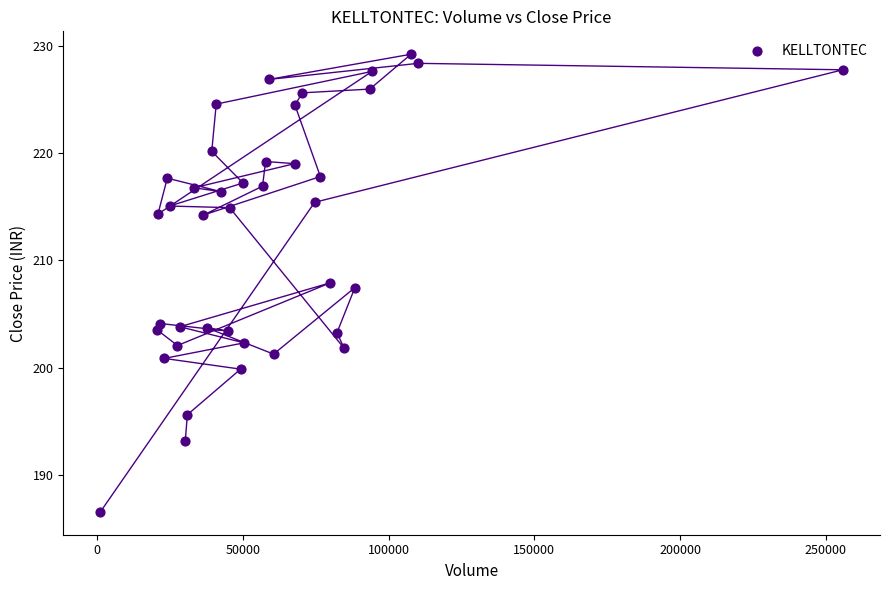

What is the range of X values (max minus min)?

254698.0